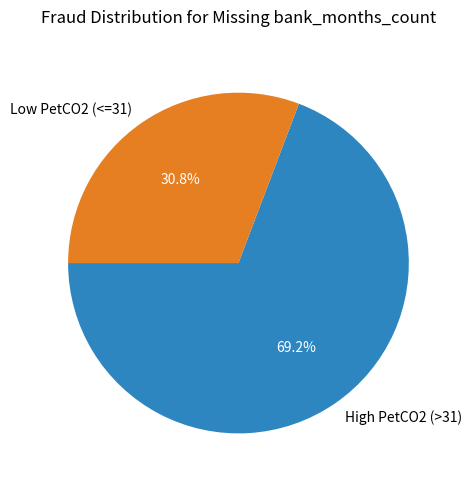

Approximately how many times larger is the value at Low PetCO2 (<=31) compared to High PetCO2 (>31)?

0.4